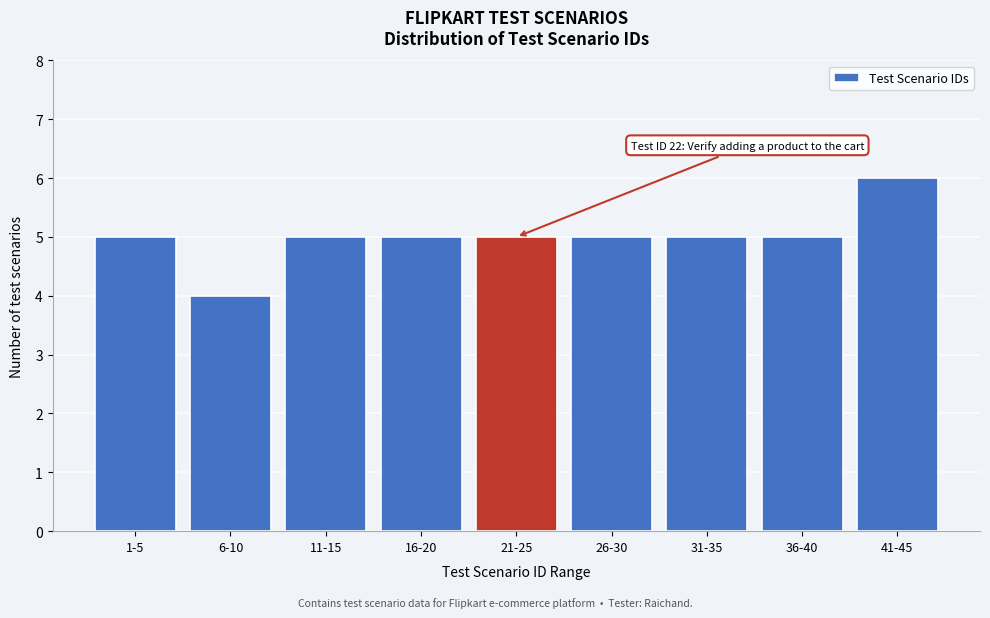

Reading left to right, list all the values displayed in this chart.

1-5=5	6-10=4	11-15=5	16-20=5	21-25=5	26-30=5	31-35=5	36-40=5	41-45=6